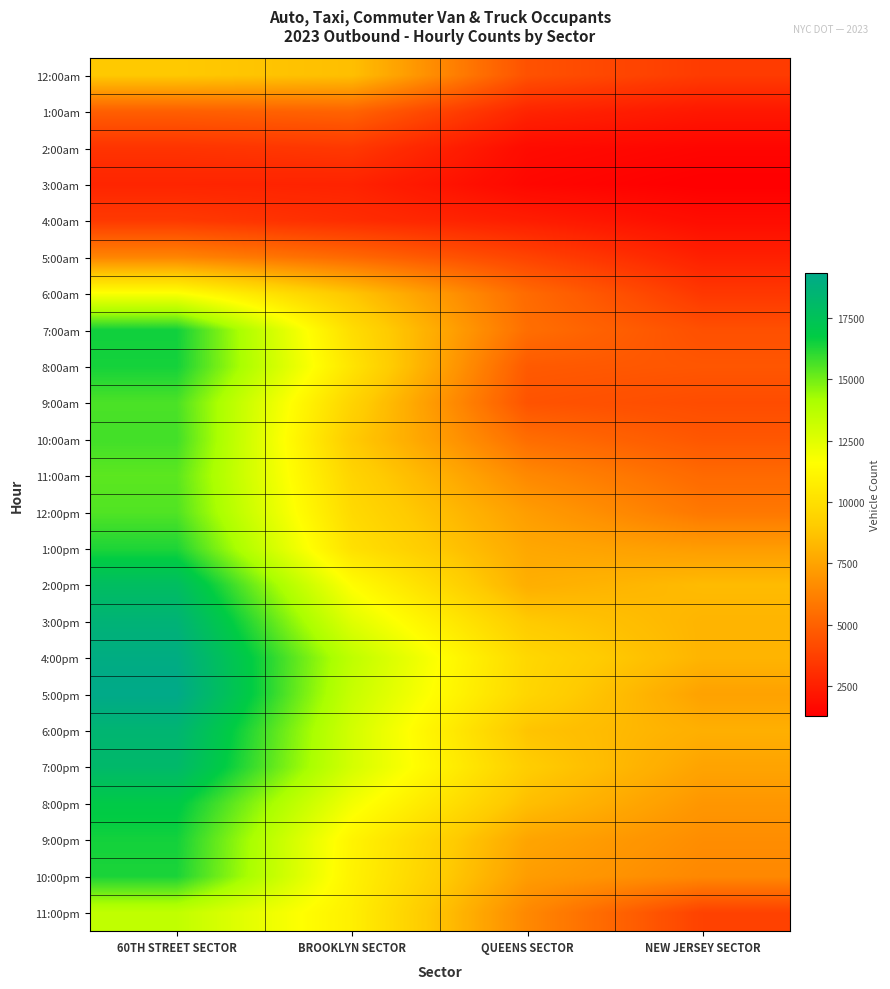

Reading left to right, what are all the values shown in this chart?

12:00am: 60TH STREET SECTOR=8923	BROOKLYN SECTOR=8553	QUEENS SECTOR=4401	NEW JERSEY SECTOR=3562
1:00am: 60TH STREET SECTOR=4889	BROOKLYN SECTOR=5065	QUEENS SECTOR=2684	NEW JERSEY SECTOR=2200
2:00am: 60TH STREET SECTOR=3254	BROOKLYN SECTOR=3441	QUEENS SECTOR=1736	NEW JERSEY SECTOR=1518
3:00am: 60TH STREET SECTOR=2700	BROOKLYN SECTOR=2629	QUEENS SECTOR=1573	NEW JERSEY SECTOR=1291
4:00am: 60TH STREET SECTOR=3493	BROOKLYN SECTOR=3013	QUEENS SECTOR=2428	NEW JERSEY SECTOR=1794
5:00am: 60TH STREET SECTOR=6340	BROOKLYN SECTOR=5262	QUEENS SECTOR=3858	NEW JERSEY SECTOR=2525
6:00am: 60TH STREET SECTOR=11731	BROOKLYN SECTOR=8784	QUEENS SECTOR=5346	NEW JERSEY SECTOR=3417
7:00am: 60TH STREET SECTOR=16494	BROOKLYN SECTOR=9908	QUEENS SECTOR=5484	NEW JERSEY SECTOR=4326
8:00am: 60TH STREET SECTOR=16422	BROOKLYN SECTOR=10263	QUEENS SECTOR=4719	NEW JERSEY SECTOR=4584
9:00am: 60TH STREET SECTOR=15599	BROOKLYN SECTOR=9421	QUEENS SECTOR=4471	NEW JERSEY SECTOR=4198
10:00am: 60TH STREET SECTOR=15733	BROOKLYN SECTOR=8988	QUEENS SECTOR=5439	NEW JERSEY SECTOR=4603
11:00am: 60TH STREET SECTOR=15342	BROOKLYN SECTOR=9471	QUEENS SECTOR=6497	NEW JERSEY SECTOR=5307
12:00pm: 60TH STREET SECTOR=15510	BROOKLYN SECTOR=9738	QUEENS SECTOR=7259	NEW JERSEY SECTOR=5838
1:00pm: 60TH STREET SECTOR=16280	BROOKLYN SECTOR=10081	QUEENS SECTOR=7665	NEW JERSEY SECTOR=7218
2:00pm: 60TH STREET SECTOR=17834	BROOKLYN SECTOR=11517	QUEENS SECTOR=7918	NEW JERSEY SECTOR=8394
3:00pm: 60TH STREET SECTOR=18620	BROOKLYN SECTOR=12534	QUEENS SECTOR=8963	NEW JERSEY SECTOR=8150
4:00pm: 60TH STREET SECTOR=19096	BROOKLYN SECTOR=13538	QUEENS SECTOR=9630	NEW JERSEY SECTOR=8142
5:00pm: 60TH STREET SECTOR=19326	BROOKLYN SECTOR=13270	QUEENS SECTOR=9546	NEW JERSEY SECTOR=7422
6:00pm: 60TH STREET SECTOR=18475	BROOKLYN SECTOR=12936	QUEENS SECTOR=8740	NEW JERSEY SECTOR=7937
7:00pm: 60TH STREET SECTOR=18169	BROOKLYN SECTOR=12890	QUEENS SECTOR=9107	NEW JERSEY SECTOR=7507
8:00pm: 60TH STREET SECTOR=16896	BROOKLYN SECTOR=11939	QUEENS SECTOR=8539	NEW JERSEY SECTOR=7014
9:00pm: 60TH STREET SECTOR=16443	BROOKLYN SECTOR=11060	QUEENS SECTOR=7557	NEW JERSEY SECTOR=6653
10:00pm: 60TH STREET SECTOR=16331	BROOKLYN SECTOR=10984	QUEENS SECTOR=7252	NEW JERSEY SECTOR=6475
11:00pm: 60TH STREET SECTOR=13482	BROOKLYN SECTOR=10832	QUEENS SECTOR=6465	NEW JERSEY SECTOR=3790